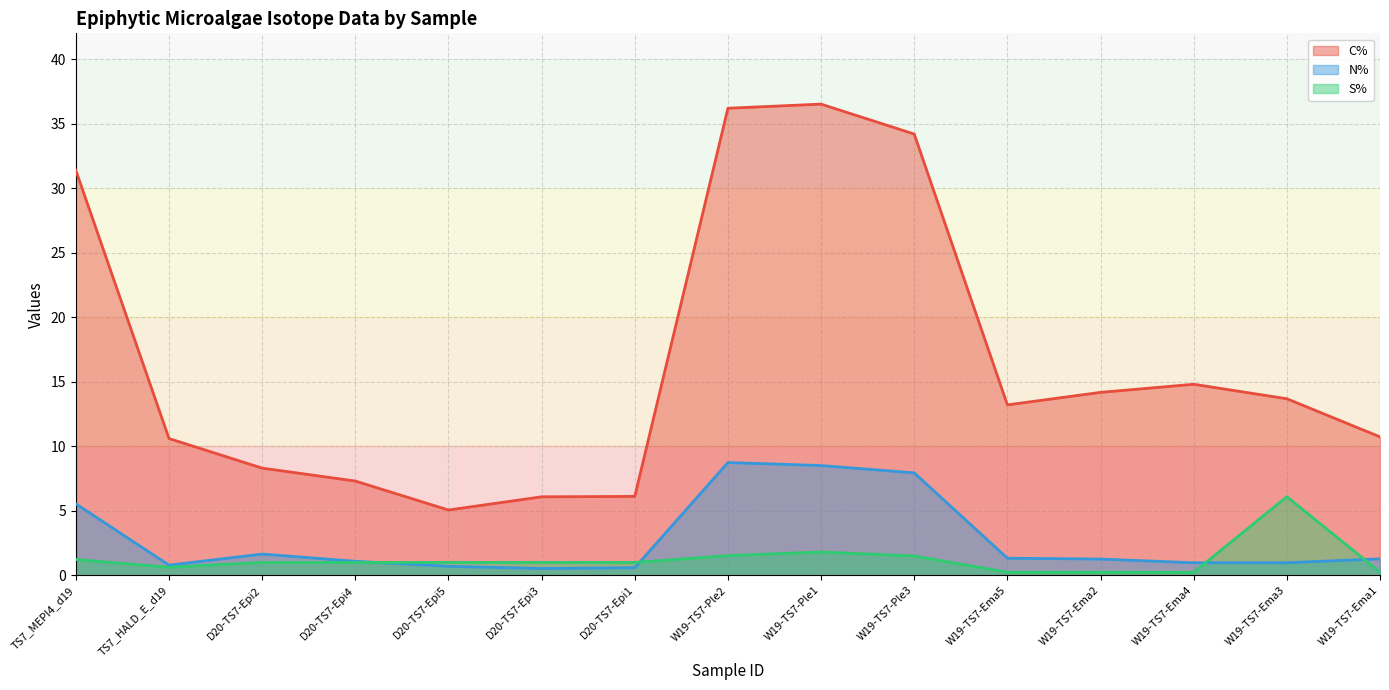

Which series has the largest total across all categories?

C%